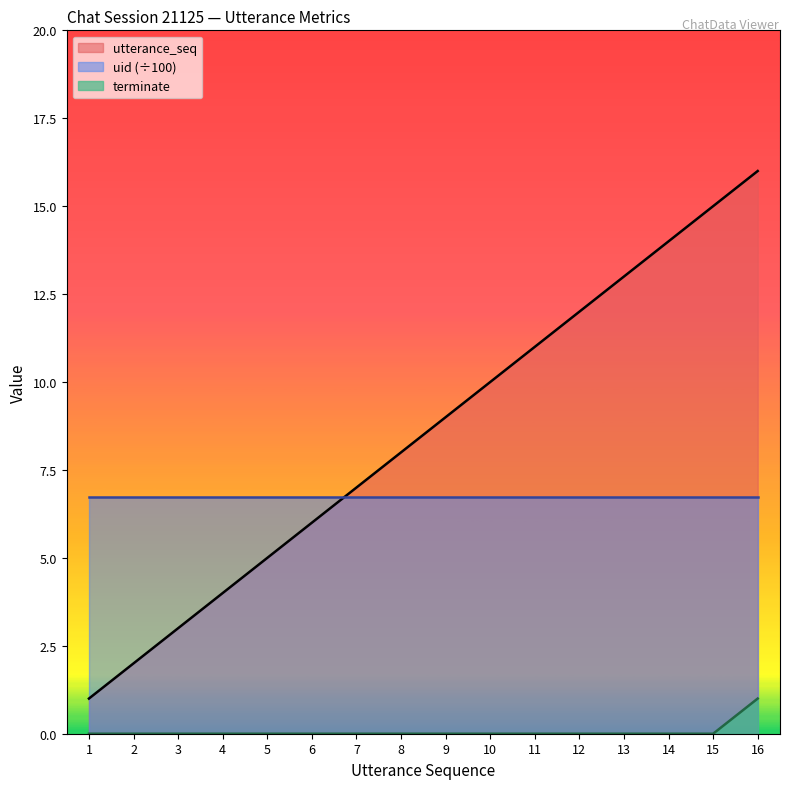

Is it true that utterance_seq equals 2 at 7?

False